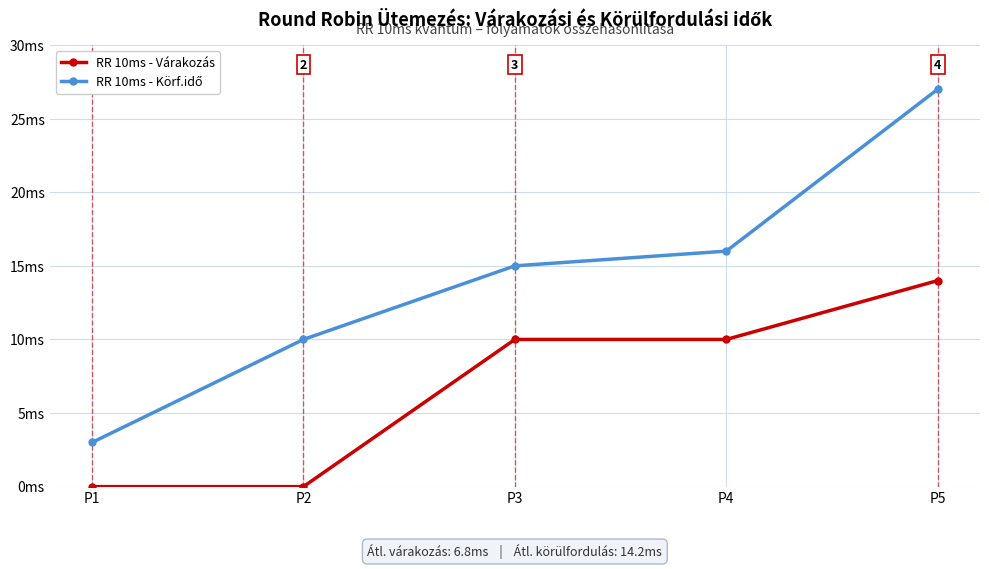

Is this an area chart (filled region under the line)?

No